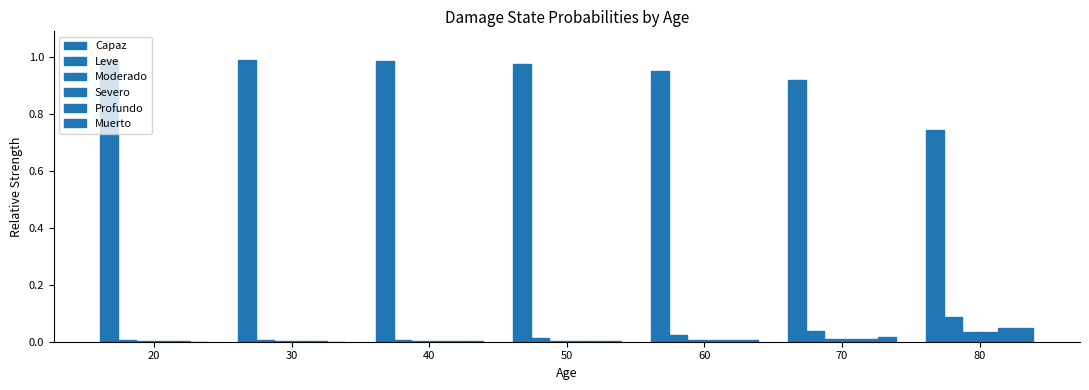

Reading right to left, transcribe all the data shown in this chart.

Capaz: 80=0.7	70=0.9	60=1.0	50=1.0	40=1.0	30=1.0	20=1.0
Leve: 80=0.1	70=0.0	60=0.0	50=0.0	40=0.0	30=0.0	20=0.0
Moderado: 80=0.0	70=0.0	60=0.0	50=0.0	40=0.0	30=0.0	20=0.0
Severo: 80=0.0	70=0.0	60=0.0	50=0.0	40=0.0	30=0.0	20=0.0
Profundo: 80=0.0	70=0.0	60=0.0	50=0.0	40=0.0	30=0.0	20=0.0
Muerto: 80=0.0	70=0.0	60=0.0	50=0.0	40=0.0	30=0.0	20=0.0